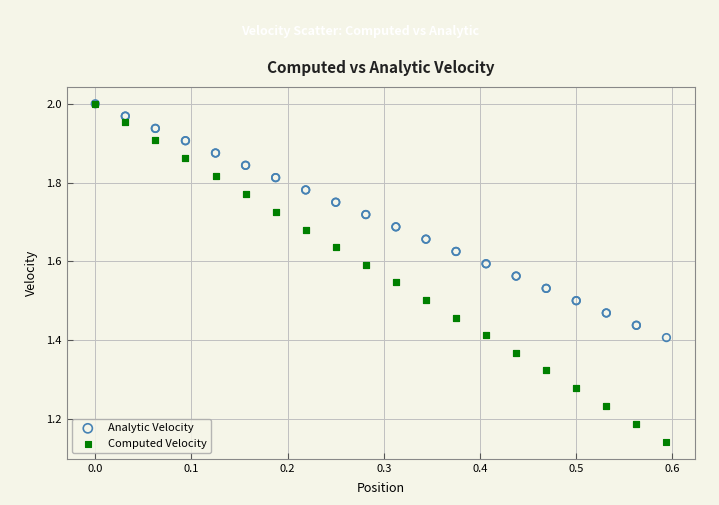

What are all the series names shown in the legend?

Analytic Velocity, Computed Velocity